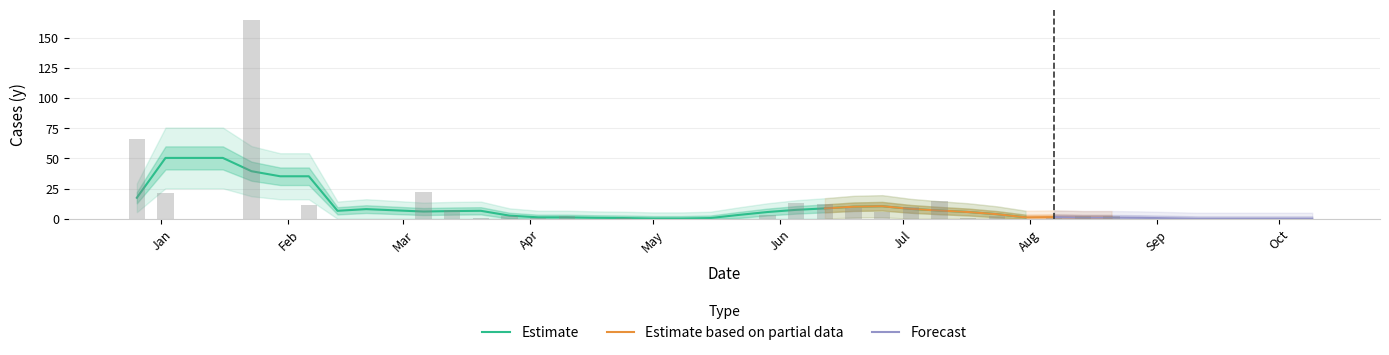

The chart shows a value of 1 at Apr. True or false?

True